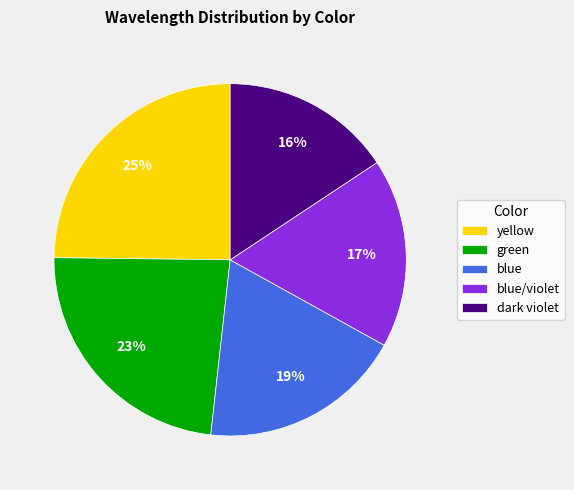

How many slices are in this pie chart?

5